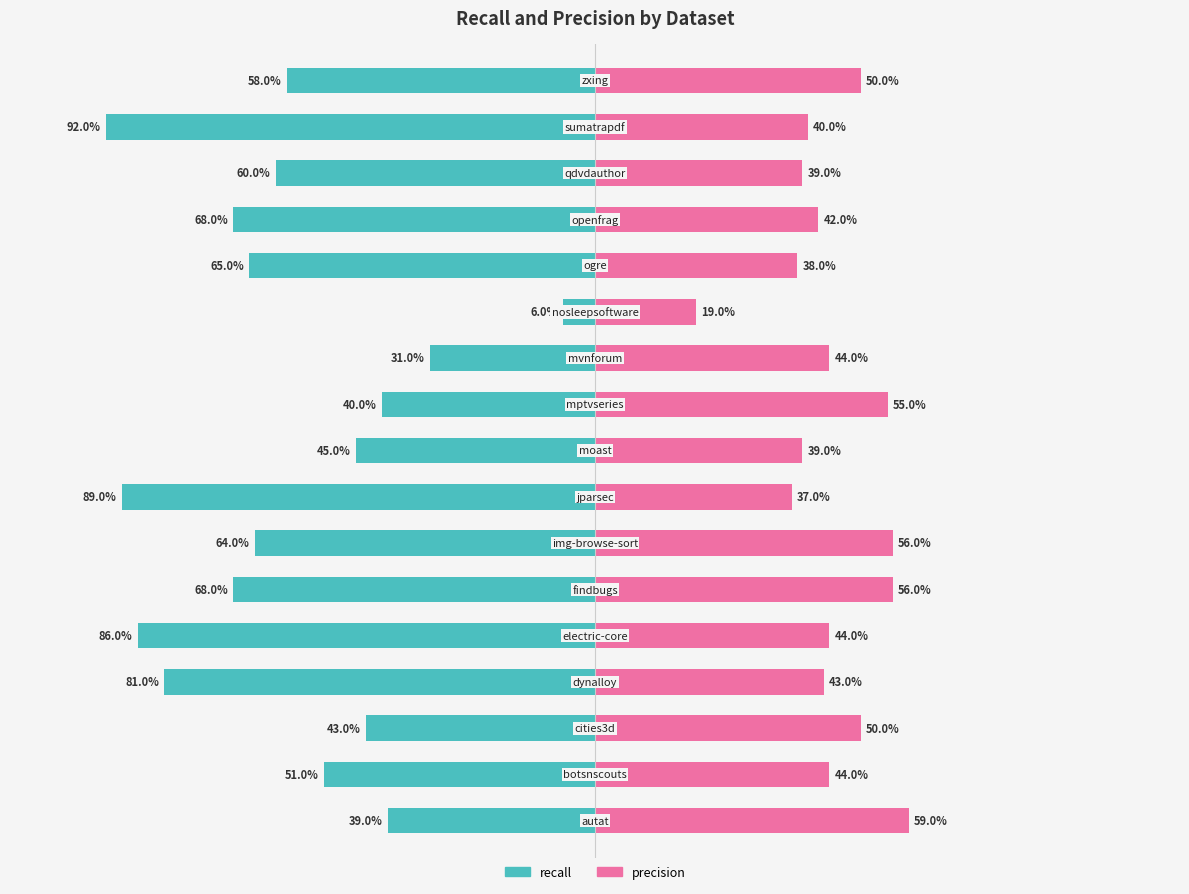

What is the difference between the second highest and second lowest values in the precision series?

0.2